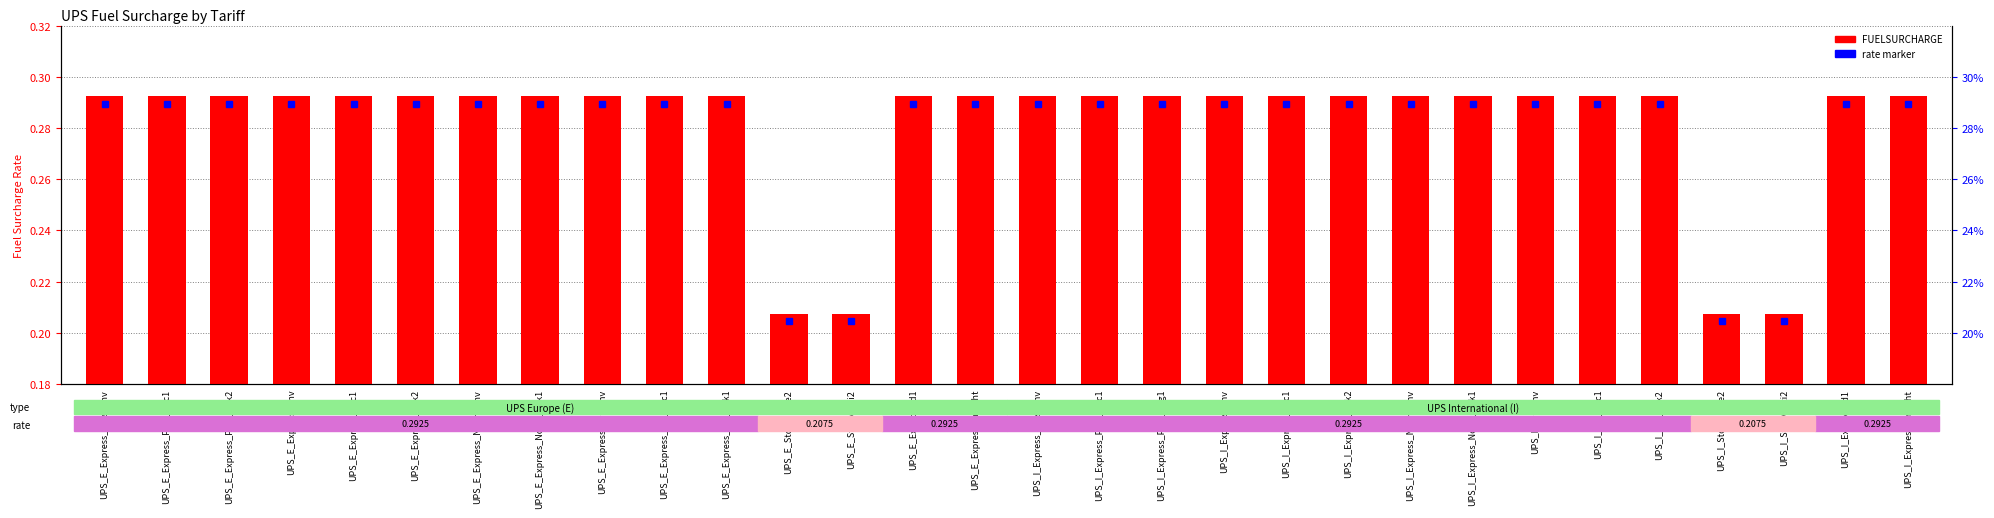

What position from the right is UPS_E_Express_Noon_env?

24